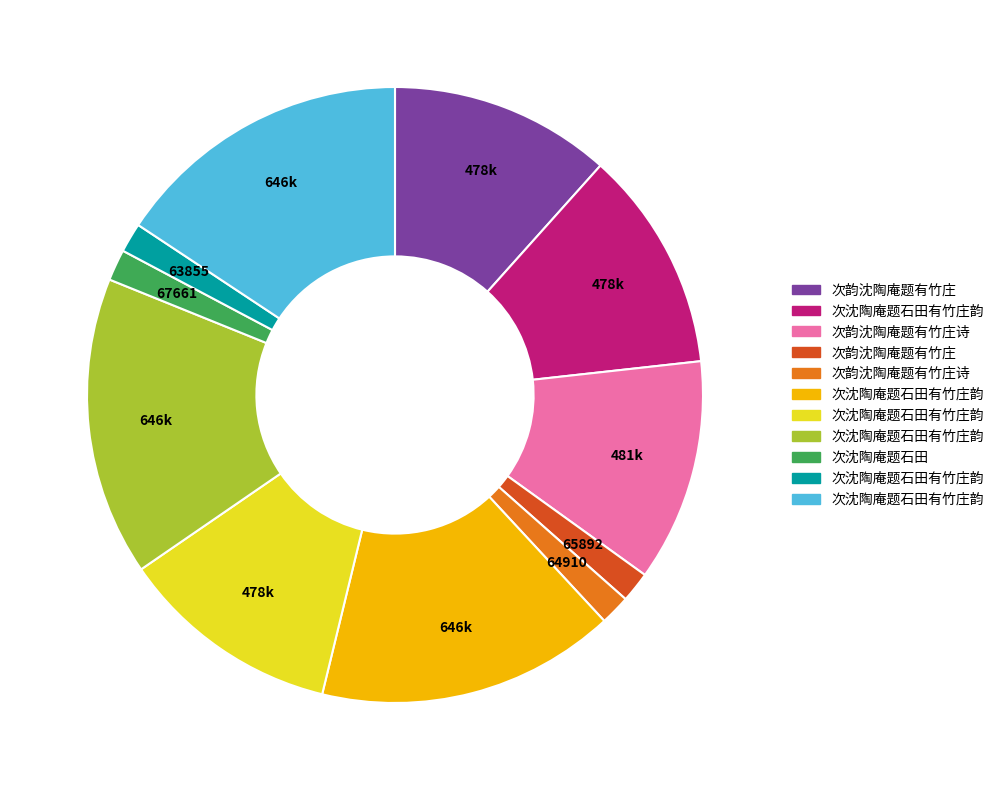

Is there a majority slice in this chart?

No